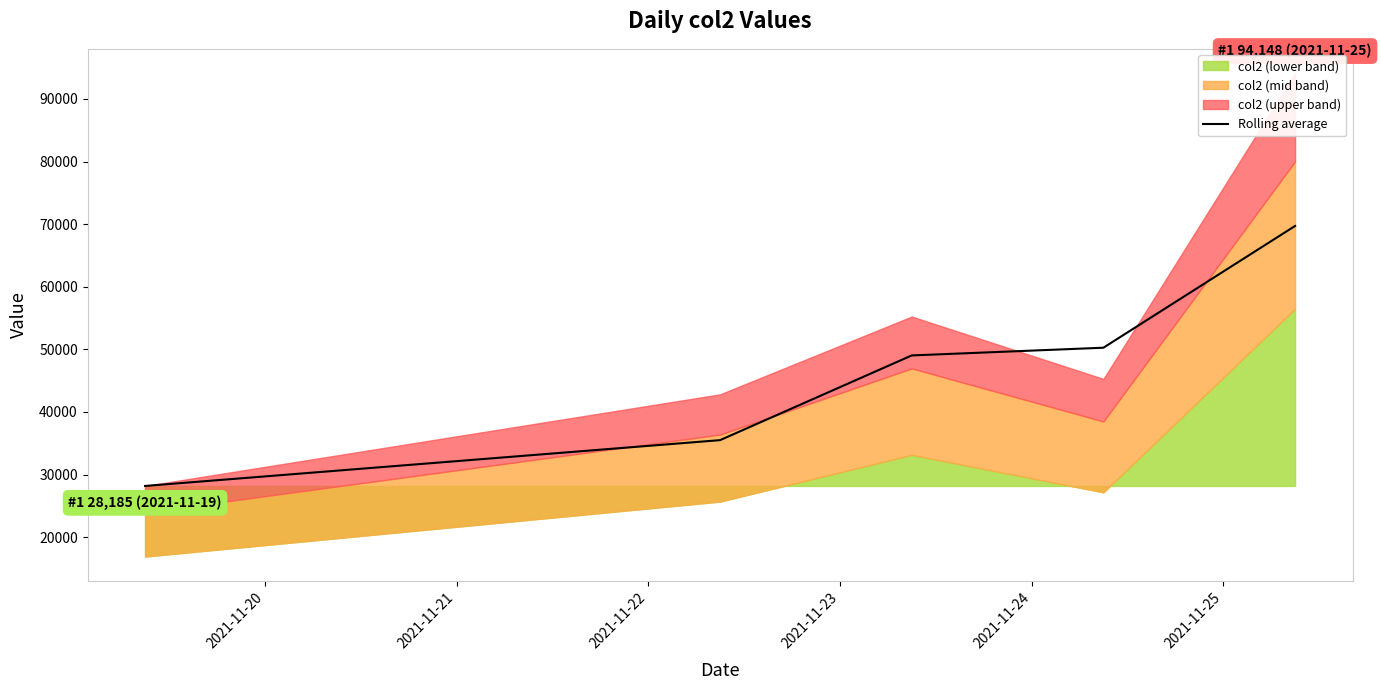

What is the average value?

46540.7